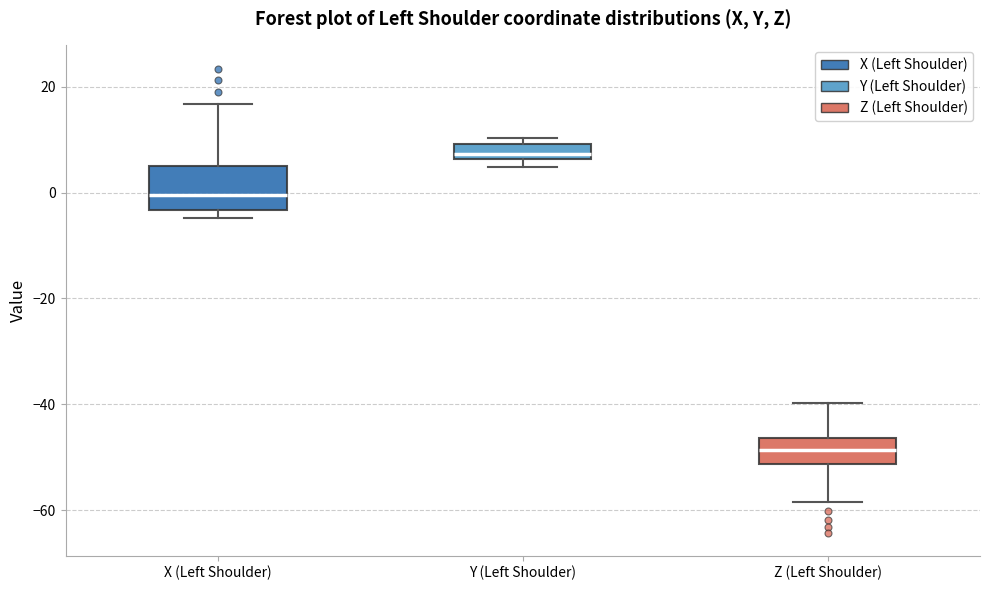

Where does the median line of the box for X (Left Shoulder) sit on the y-axis? The values are not printed on the chart, so give them approximately, as read against the axis.

0